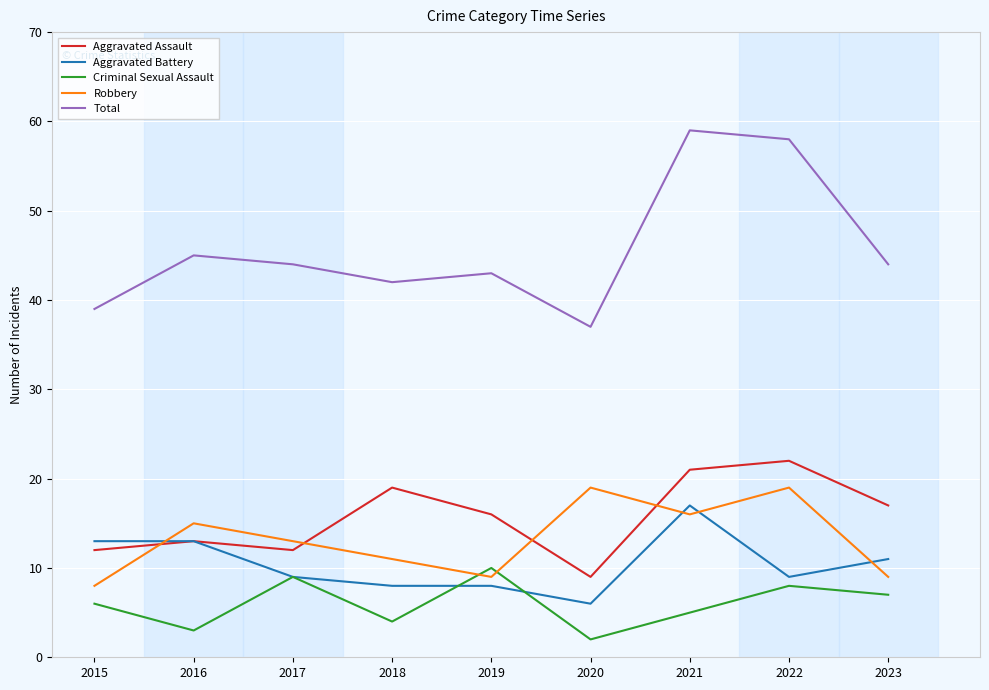

At how many categories does at least one series exceed 25?

9